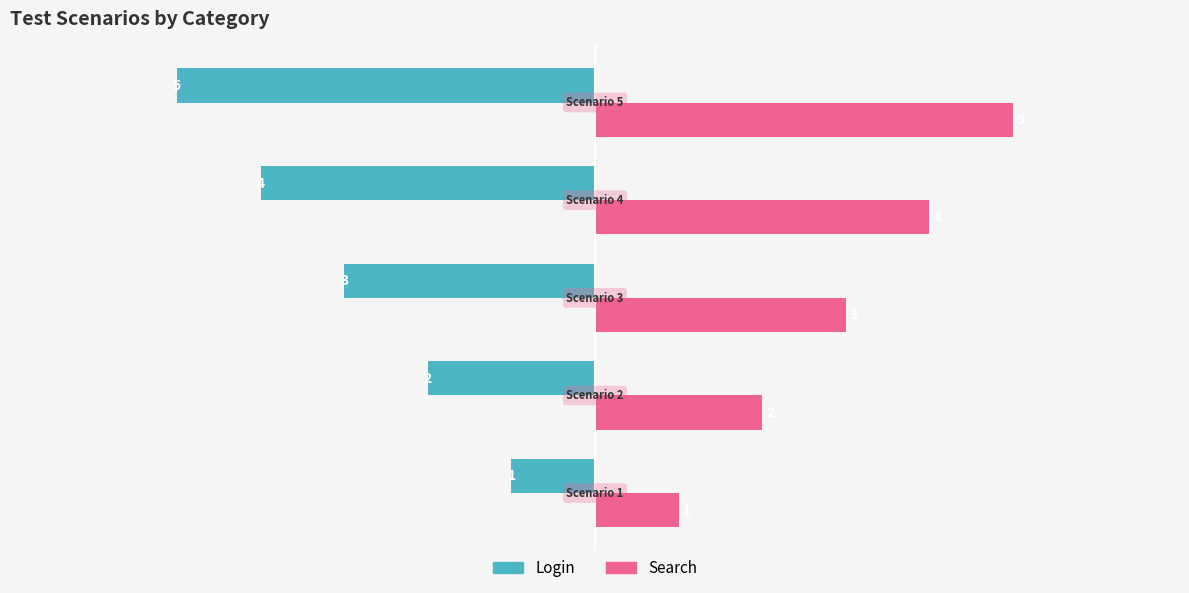

List the series in order of their peak value, highest first.

Search, Login